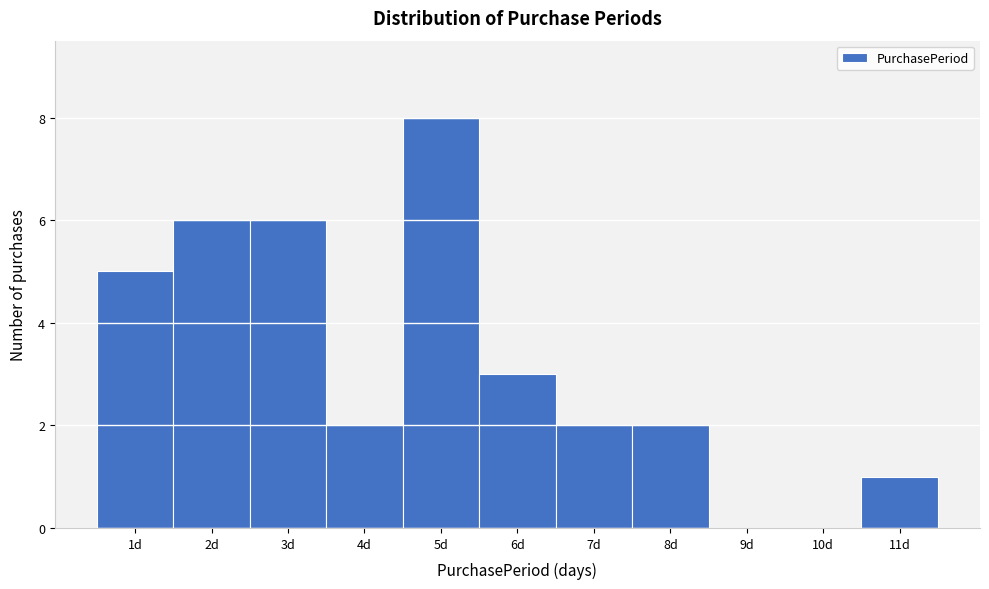

Reading left to right, list every bar in this chart as the range it spans on the x-axis followed by its height. The values are not printed on the chart, so give them approximately, as read against the axis.

0.5 to 1.5: 5
1.5 to 2.5: 6
2.5 to 3.5: 6
3.5 to 4.5: 2
4.5 to 5.5: 8
5.5 to 6.5: 3
6.5 to 7.5: 2
7.5 to 8.5: 2
8.5 to 9.5: 0
9.5 to 10.5: 0
10.5 to 11.5: 1